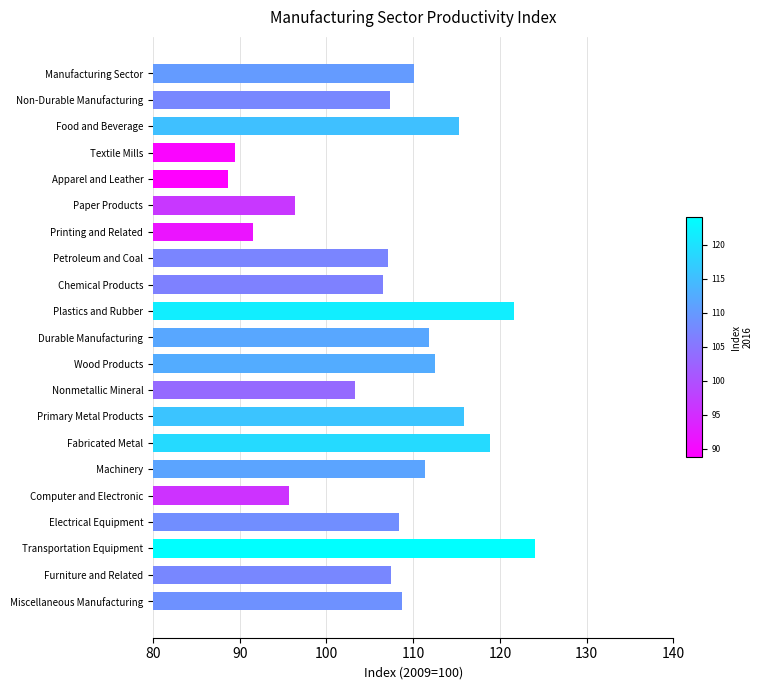

Where is the data nearest to the value 26?

Chemical Products